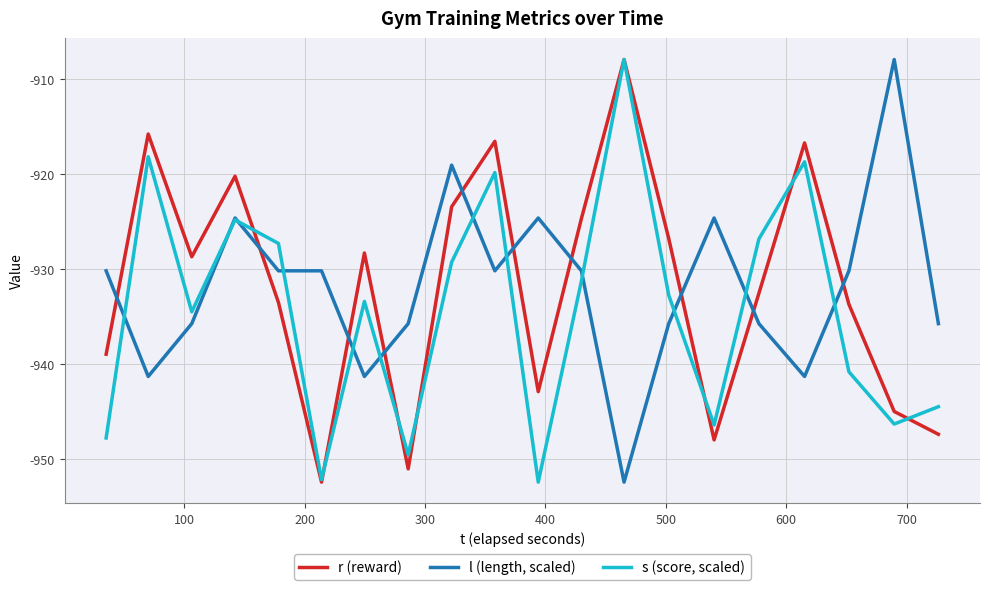

What is the difference between the maximum and second lowest values in the l (length, scaled) series?

33.4